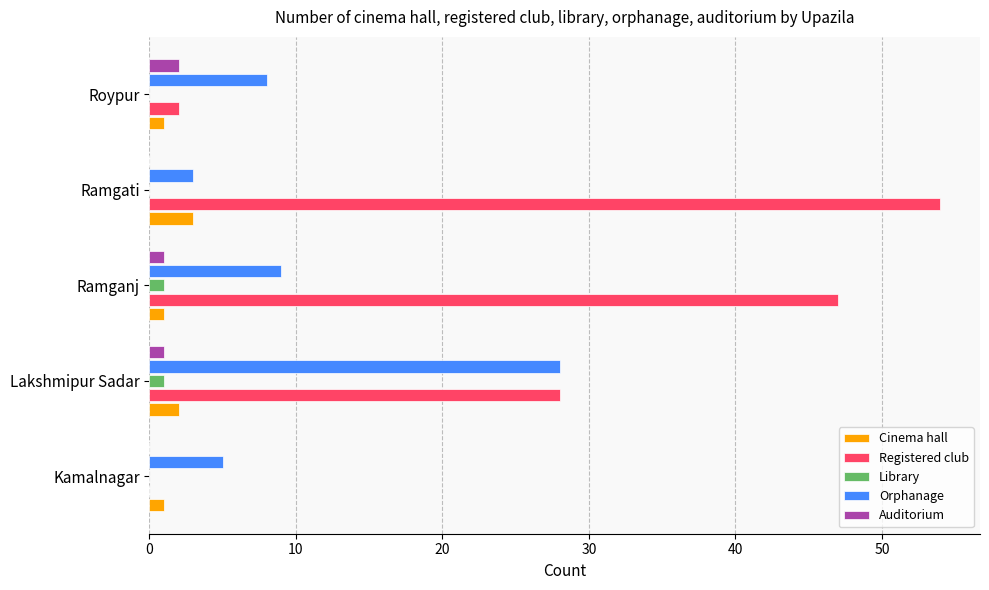

Read the Cinema hall value at Ramgati.

3